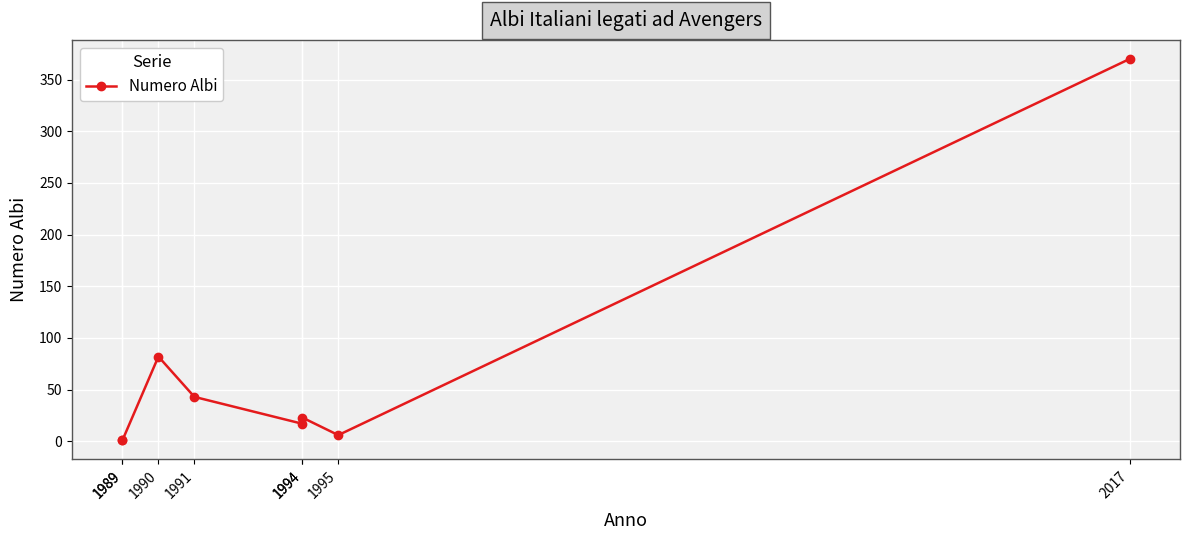

List the labels in order of value, largest first.

2017, 1990, 1991, 1994, 1994, 1995, 1989, 1989